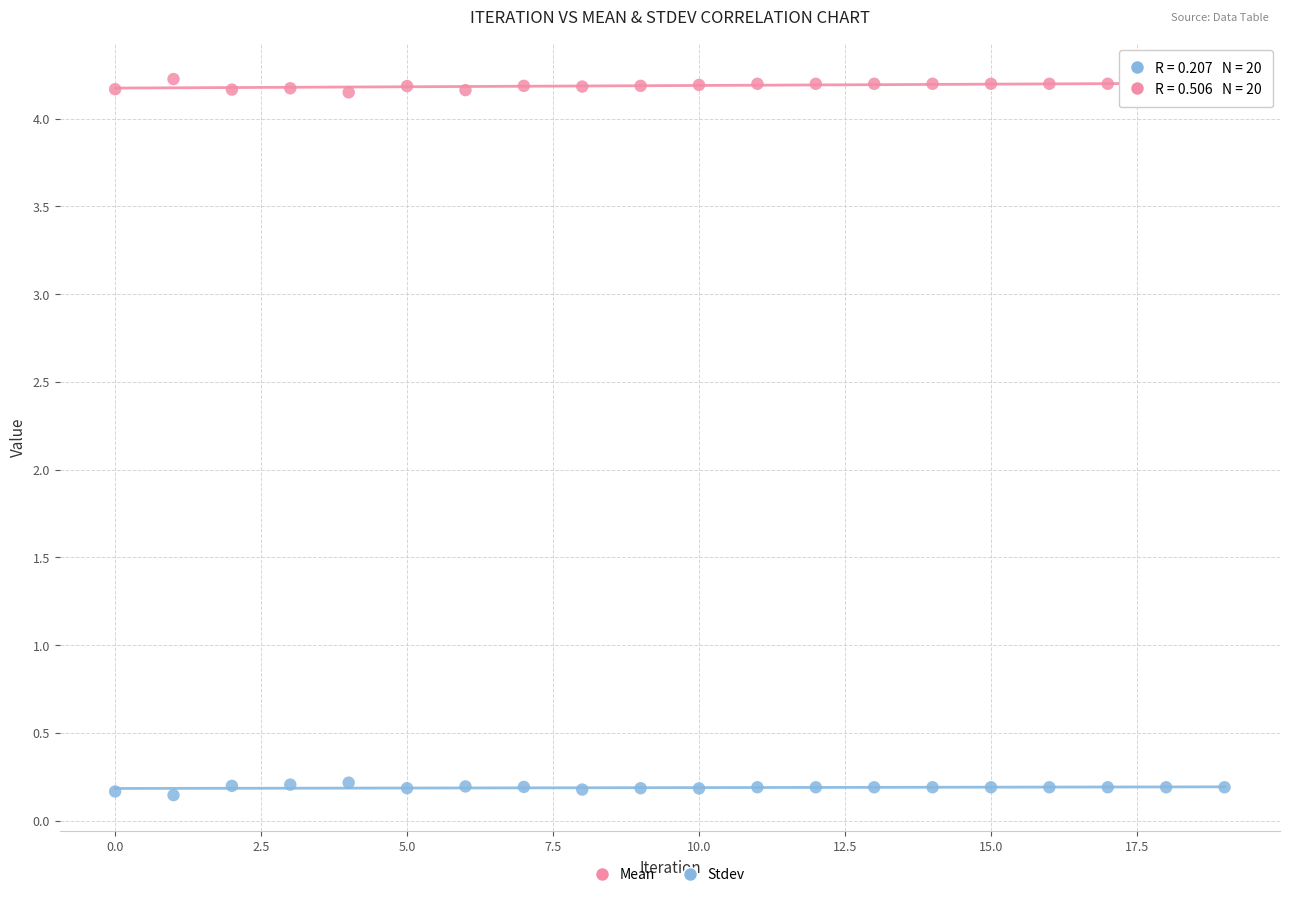

What are all the series names shown in the legend?

Mean, Stdev